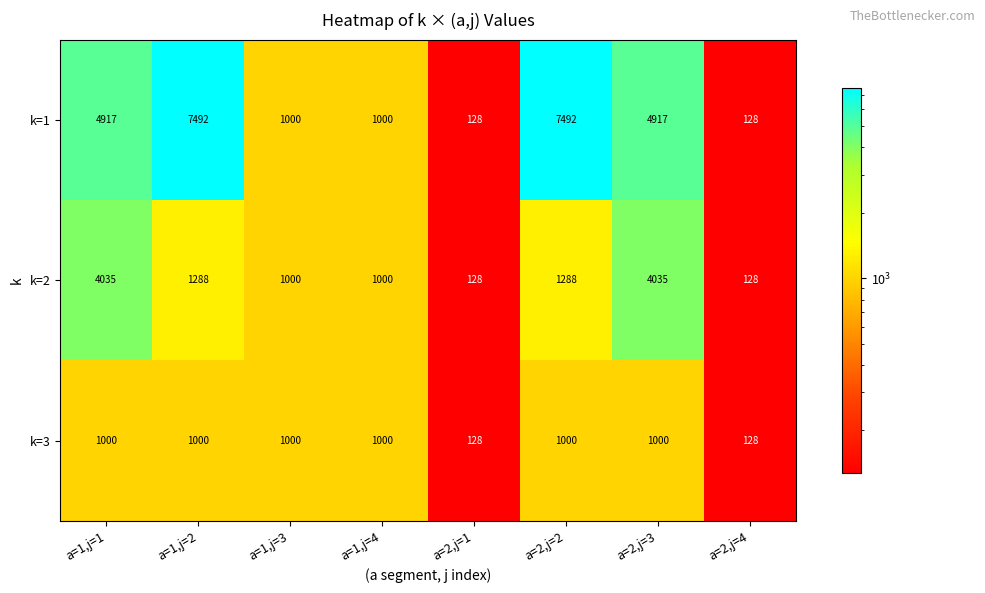

List the series in order of their overall mean, highest first.

k=1, k=2, k=3